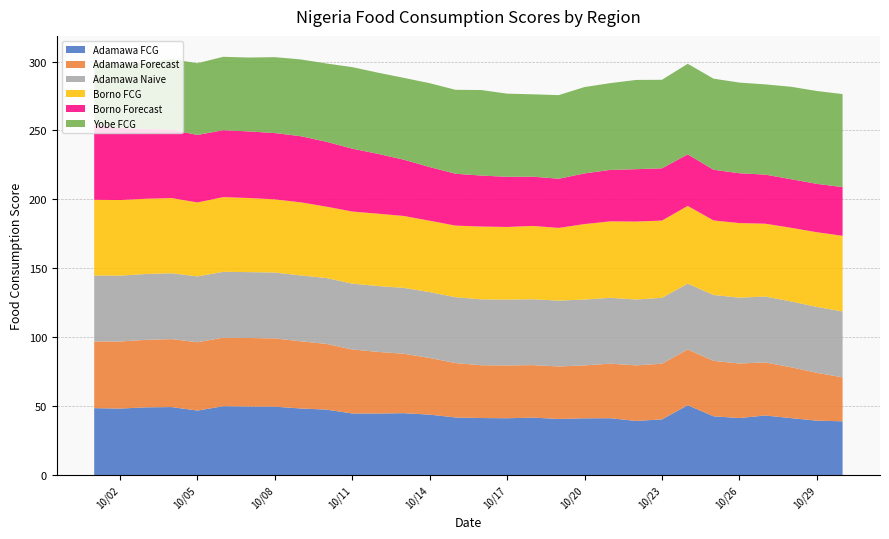

Reading right to left, extract all data points from this chart.

Adamawa FCG: 2020-10-30=39.0	2020-10-29=39.5	2020-10-28=41.3	2020-10-27=43.2	2020-10-26=41.4	2020-10-25=42.7	2020-10-24=50.7	2020-10-23=40.4	2020-10-22=39.3	2020-10-21=41.3	2020-10-20=41.2	2020-10-19=40.7	2020-10-18=41.7	2020-10-17=41.2	2020-10-16=41.4	2020-10-15=41.8	2020-10-14=43.9	2020-10-13=44.9	2020-10-12=44.7	2020-10-11=44.7	2020-10-10=47.5	2020-10-09=48.3	2020-10-08=49.6	2020-10-07=49.7	2020-10-06=50.0	2020-10-05=46.8	2020-10-04=49.4	2020-10-03=49.1	2020-10-02=48.2	2020-10-01=48.6
Adamawa Forecast: 2020-10-30=31.9	2020-10-29=34.7	2020-10-28=36.9	2020-10-27=38.5	2020-10-26=39.6	2020-10-25=40.2	2020-10-24=40.5	2020-10-23=40.4	2020-10-22=40.3	2020-10-21=39.6	2020-10-20=38.4	2020-10-19=38.1	2020-10-18=38.1	2020-10-17=38.3	2020-10-16=38.3	2020-10-15=39.5	2020-10-14=41.1	2020-10-13=43.1	2020-10-12=44.7	2020-10-11=46.4	2020-10-10=47.7	2020-10-09=48.8	2020-10-08=49.5	2020-10-07=49.7	2020-10-06=49.7	2020-10-05=49.6	2020-10-04=49.3	2020-10-03=49.0	2020-10-02=48.7	2020-10-01=48.4
Adamawa Naive: 2020-10-30=47.8	2020-10-29=47.8	2020-10-28=47.8	2020-10-27=47.8	2020-10-26=47.8	2020-10-25=47.8	2020-10-24=47.8	2020-10-23=47.8	2020-10-22=47.8	2020-10-21=47.8	2020-10-20=47.8	2020-10-19=47.8	2020-10-18=47.8	2020-10-17=47.8	2020-10-16=47.8	2020-10-15=47.8	2020-10-14=47.8	2020-10-13=47.8	2020-10-12=47.8	2020-10-11=47.8	2020-10-10=47.8	2020-10-09=47.8	2020-10-08=47.8	2020-10-07=47.8	2020-10-06=47.8	2020-10-05=47.8	2020-10-04=47.8	2020-10-03=47.8	2020-10-02=47.8	2020-10-01=47.8
Borno FCG: 2020-10-30=54.9	2020-10-29=54.2	2020-10-28=53.4	2020-10-27=52.9	2020-10-26=54.1	2020-10-25=54.1	2020-10-24=56.4	2020-10-23=56.0	2020-10-22=56.6	2020-10-21=55.4	2020-10-20=54.8	2020-10-19=52.7	2020-10-18=53.2	2020-10-17=52.7	2020-10-16=52.8	2020-10-15=51.9	2020-10-14=51.8	2020-10-13=52.2	2020-10-12=52.5	2020-10-11=52.3	2020-10-10=51.8	2020-10-09=53.0	2020-10-08=53.1	2020-10-07=53.8	2020-10-06=54.2	2020-10-05=53.7	2020-10-04=54.5	2020-10-03=54.6	2020-10-02=54.8	2020-10-01=55.0
Borno Forecast: 2020-10-30=35.3	2020-10-29=35.1	2020-10-28=35.2	2020-10-27=35.6	2020-10-26=36.2	2020-10-25=36.8	2020-10-24=37.4	2020-10-23=37.9	2020-10-22=38.0	2020-10-21=37.4	2020-10-20=36.8	2020-10-19=35.7	2020-10-18=35.7	2020-10-17=36.4	2020-10-16=37.0	2020-10-15=37.6	2020-10-14=38.9	2020-10-13=40.8	2020-10-12=43.4	2020-10-11=45.6	2020-10-10=47.1	2020-10-09=48.0	2020-10-08=48.1	2020-10-07=48.3	2020-10-06=48.6	2020-10-05=48.9	2020-10-04=49.6	2020-10-03=50.7	2020-10-02=52.3	2020-10-01=54.5
Yobe FCG: 2020-10-30=67.5	2020-10-29=67.4	2020-10-28=67.1	2020-10-27=65.5	2020-10-26=65.8	2020-10-25=66.1	2020-10-24=65.7	2020-10-23=64.2	2020-10-22=64.7	2020-10-21=62.9	2020-10-20=62.6	2020-10-19=60.6	2020-10-18=59.7	2020-10-17=60.3	2020-10-16=62.0	2020-10-15=60.9	2020-10-14=60.8	2020-10-13=59.4	2020-10-12=58.9	2020-10-11=59.1	2020-10-10=56.8	2020-10-09=55.7	2020-10-08=55.1	2020-10-07=53.6	2020-10-06=53.2	2020-10-05=52.1	2020-10-04=51.2	2020-10-03=48.0	2020-10-02=46.3	2020-10-01=45.1